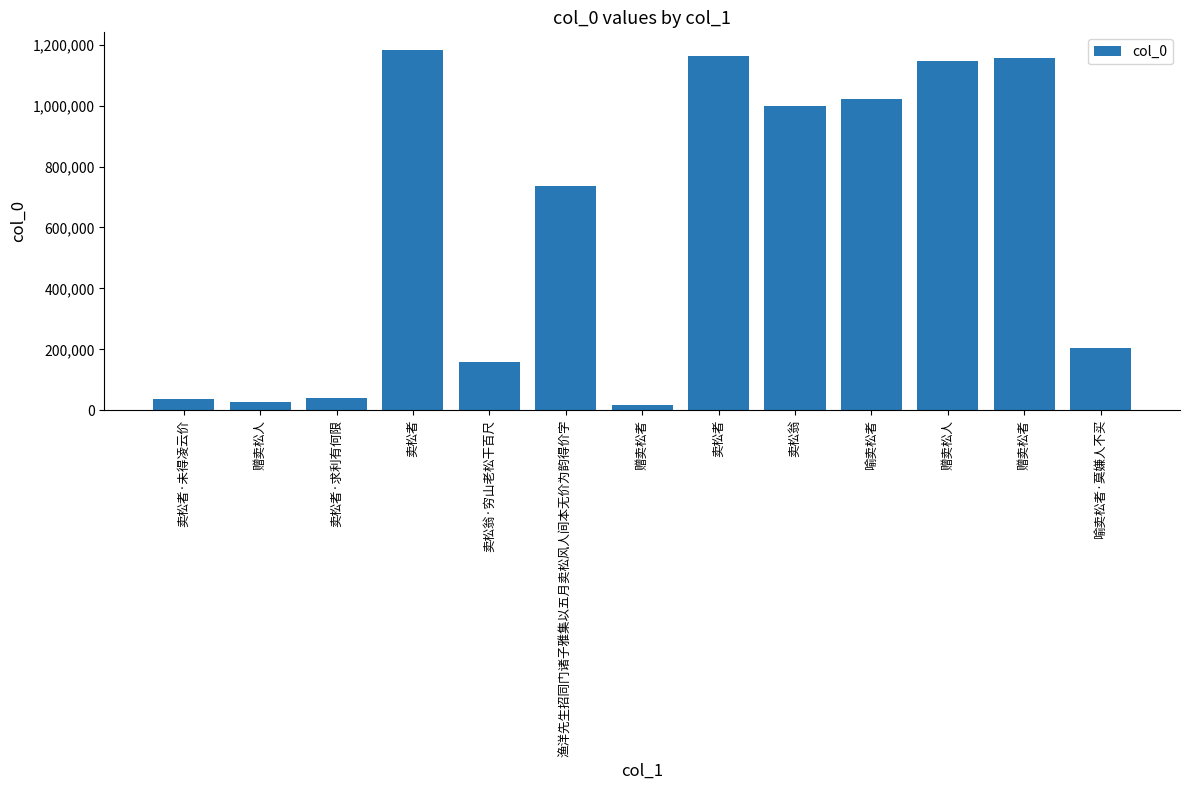

The chart shows a value of 1000191 at 卖松翁. True or false?

True